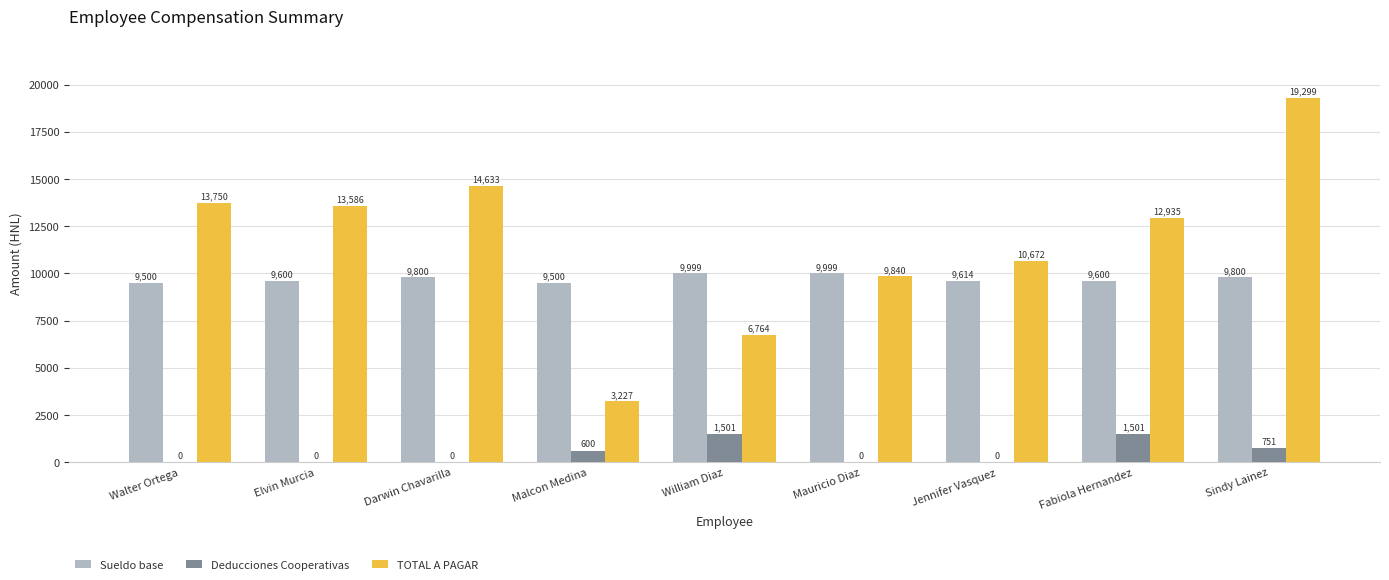

Which label corresponds to the largest value in the chart?

Sindy Lainez